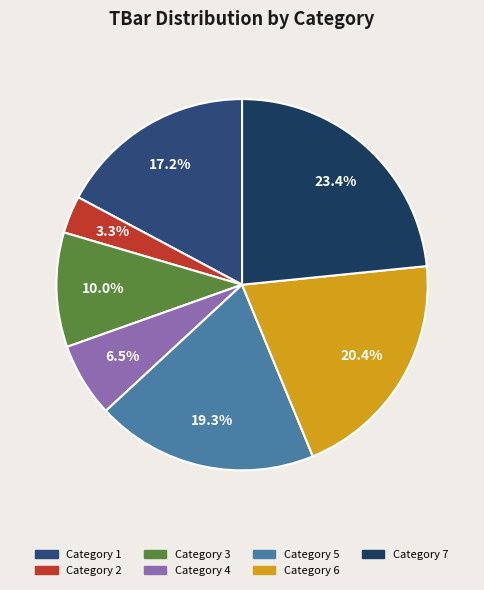

How many segments does this pie chart have?

7